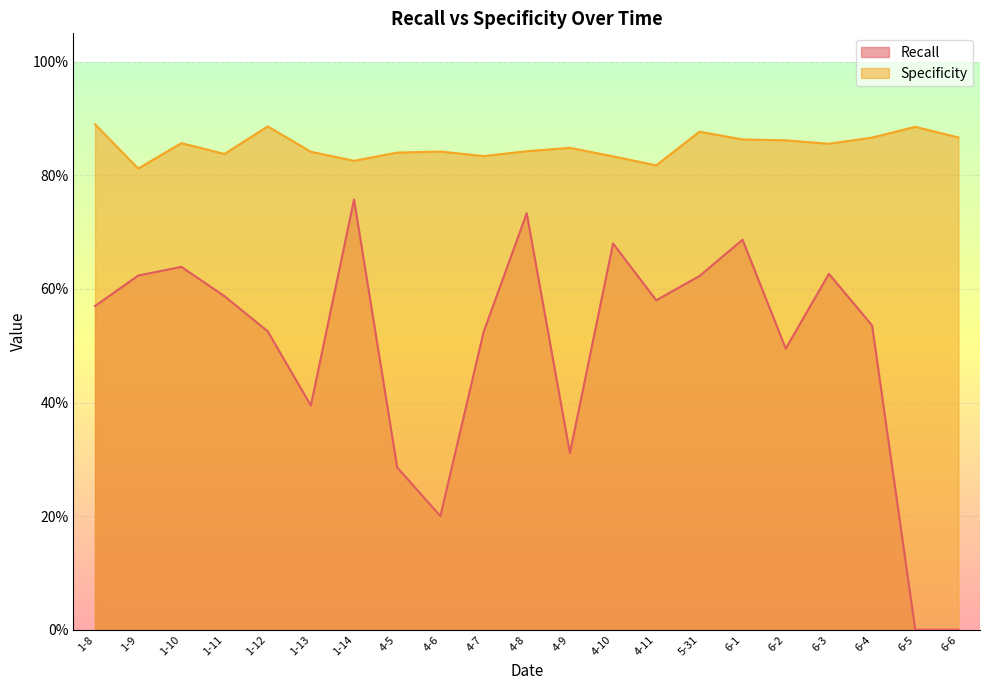

True or false: Recall and Specificity intersect in this chart.

False